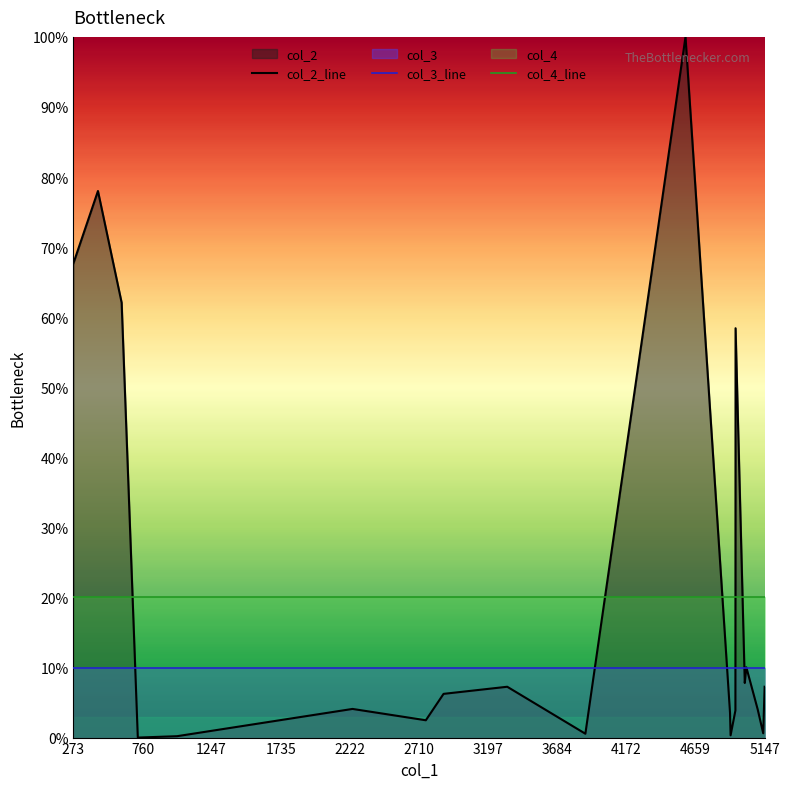

How many series are shown in this chart?

3